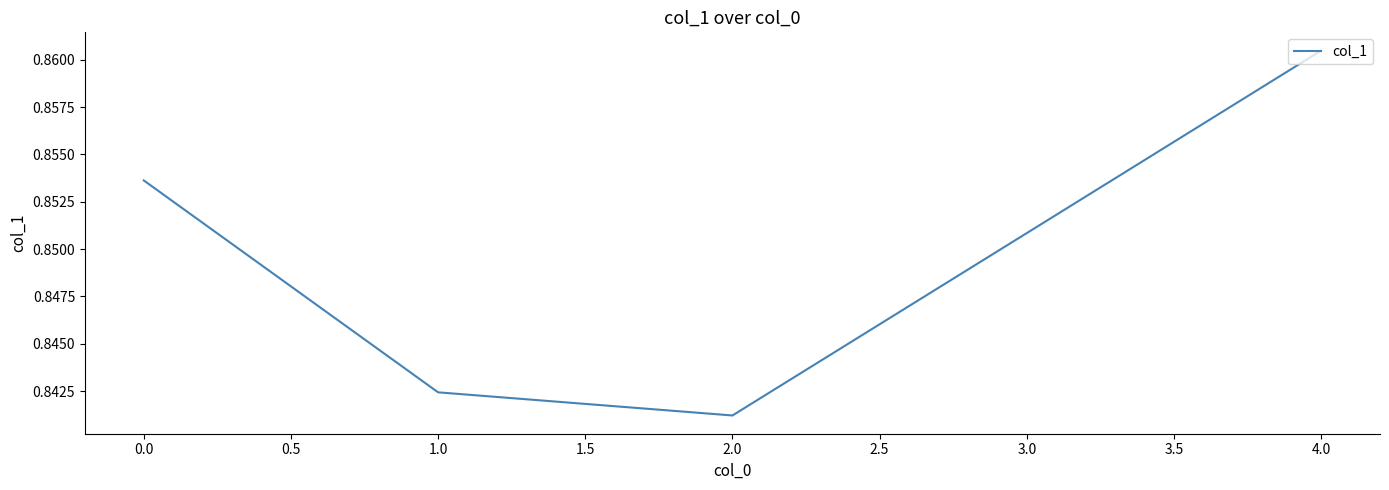

At which label is the value closest to 0?

2.0